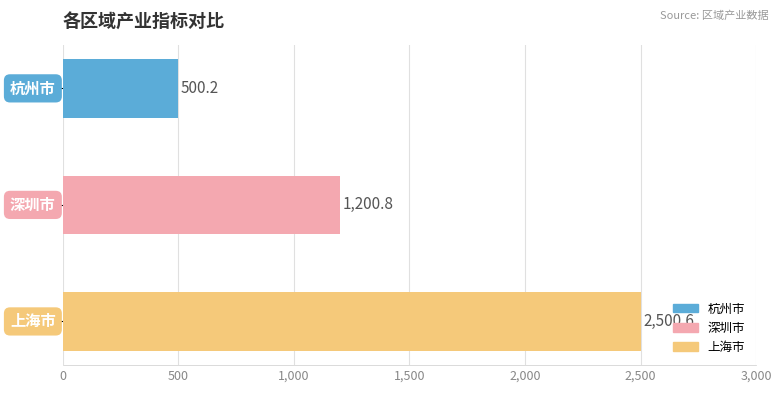

What is the smallest value displayed?

500.2